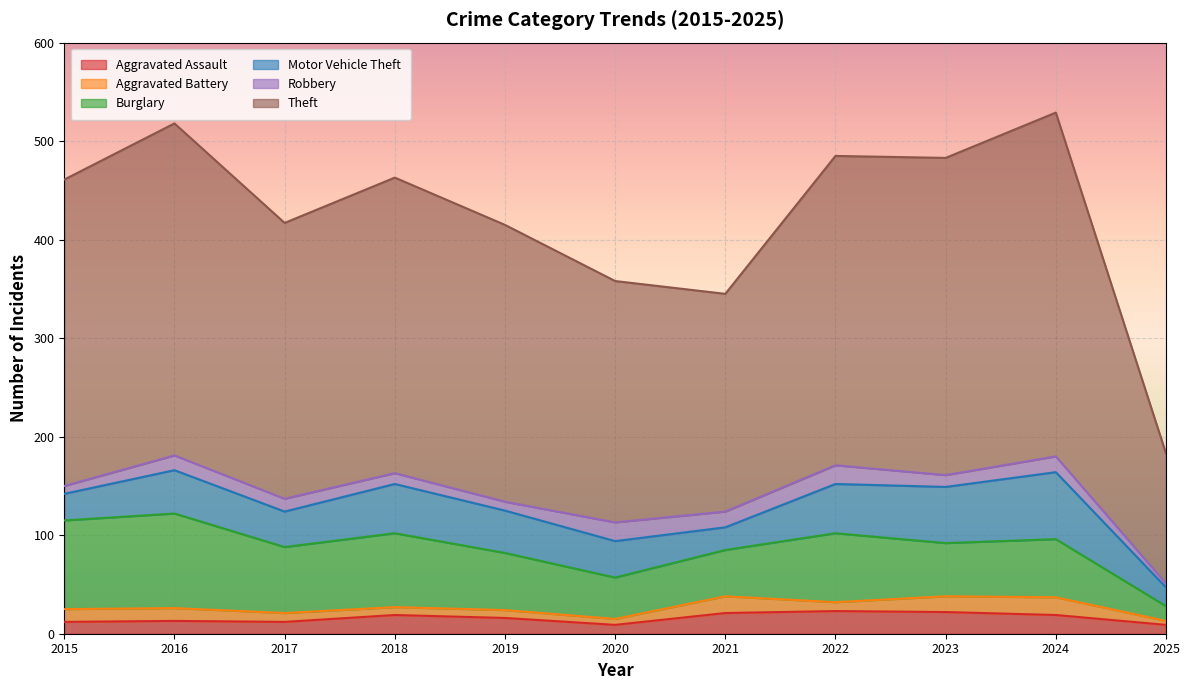

At which label does Robbery first exceed 13?

2016